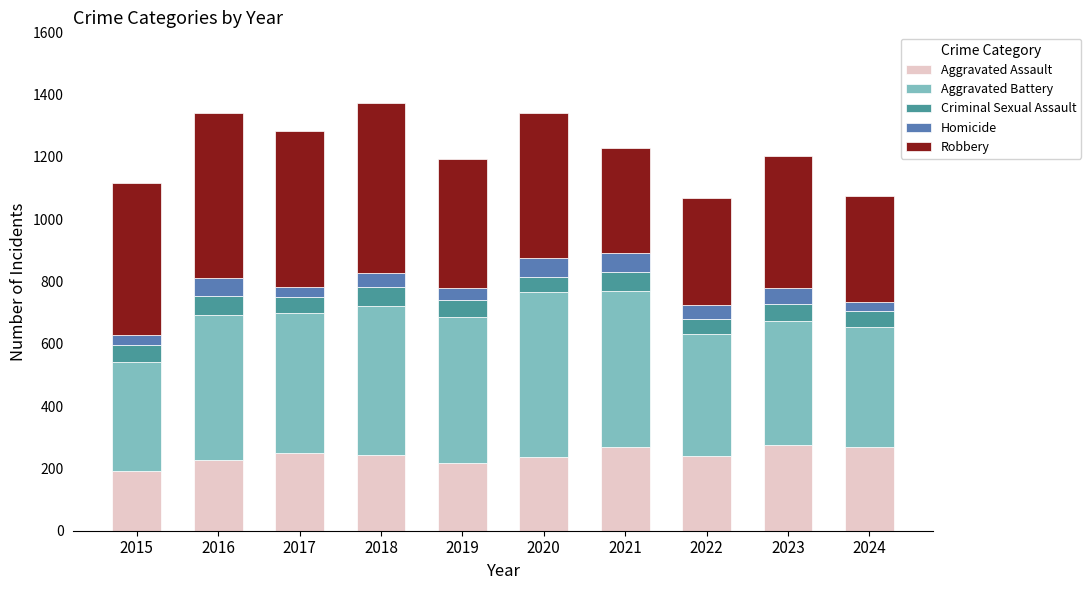

What is the total value across all series at 2018?

1374